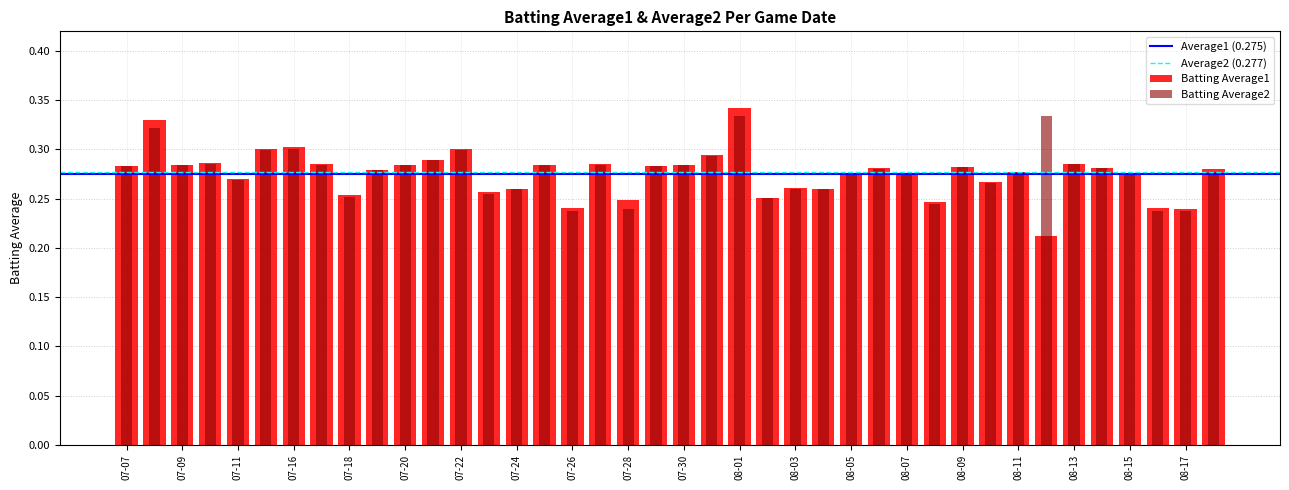

List the series in order of their peak value, highest first.

Batting Average1, Batting Average2